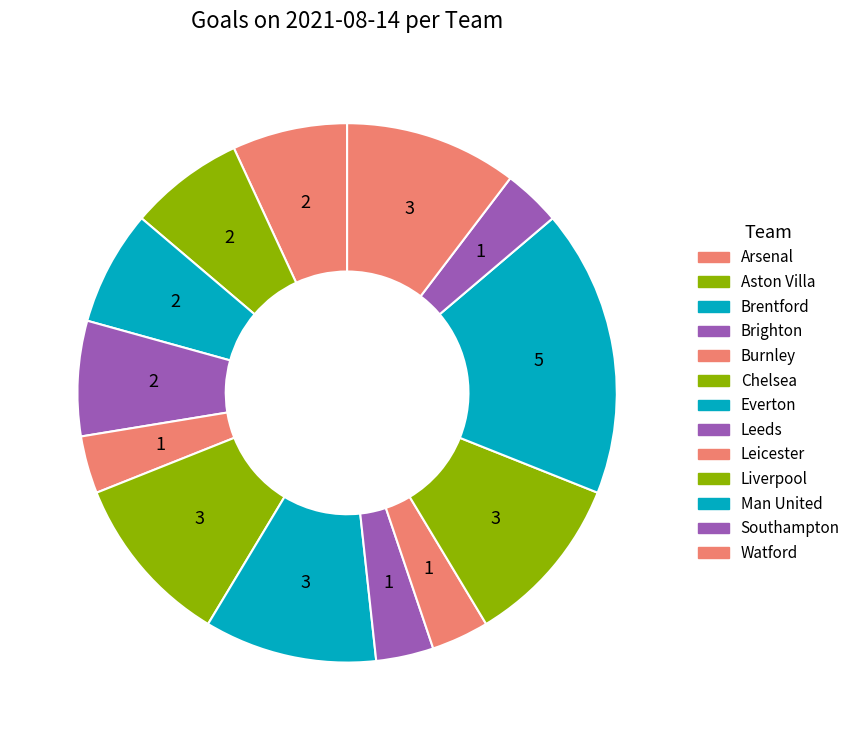

Count the number of slices in the pie.

13